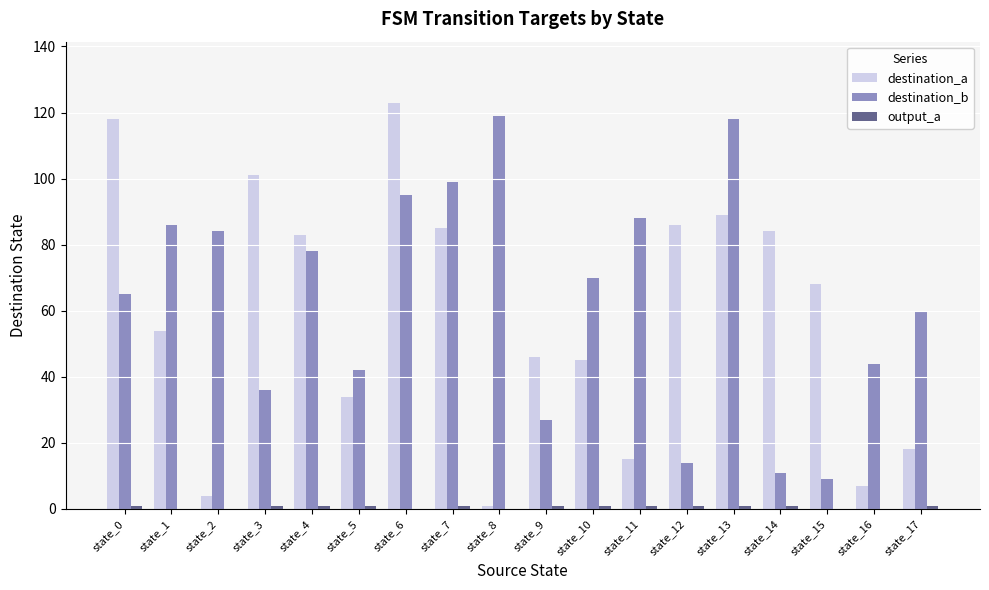

Are the bars horizontal?

No